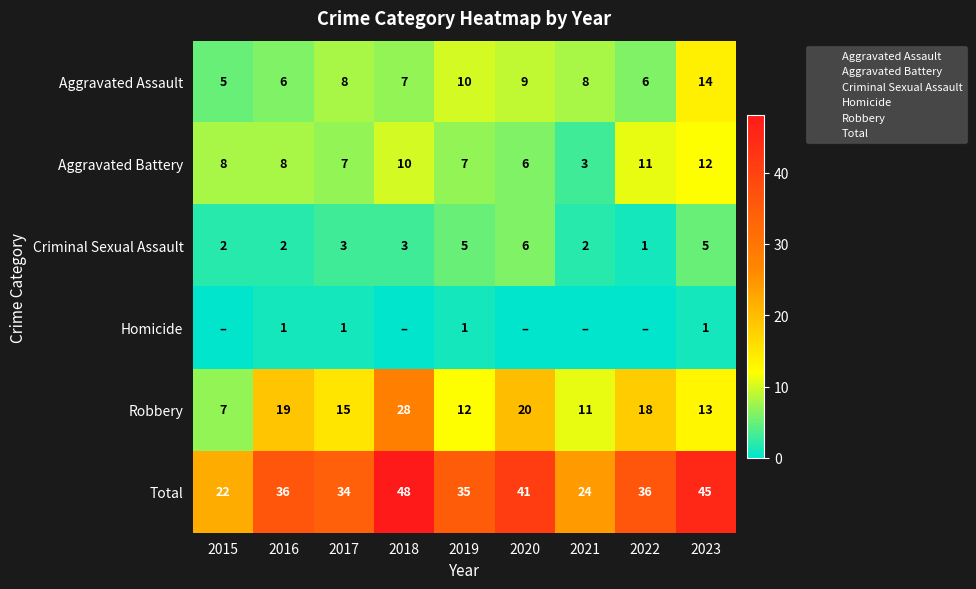

What is the sum of all Aggravated Battery values?

72